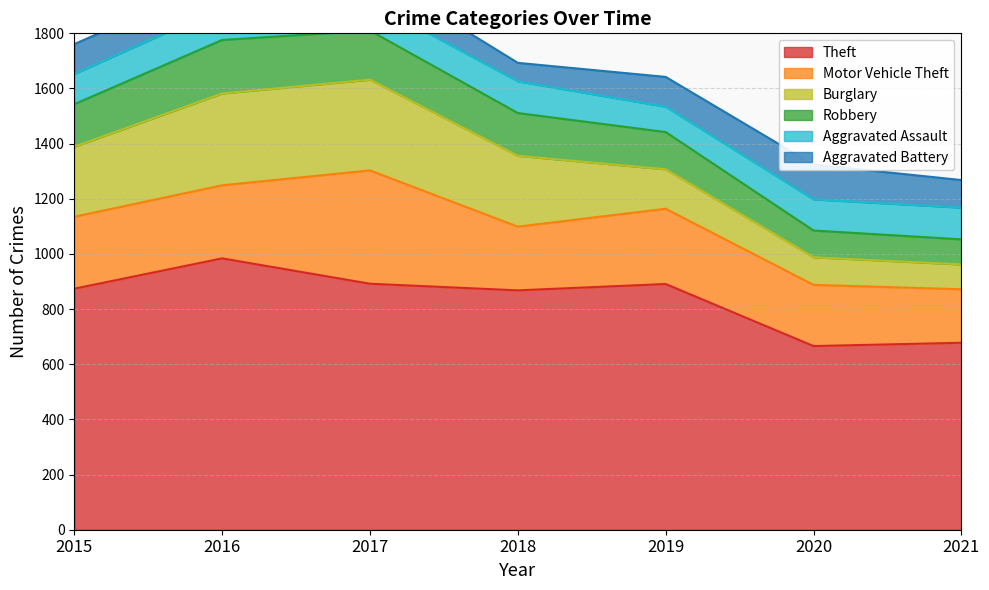

What is the value of the Aggravated Battery point at the 6th from the left?

126